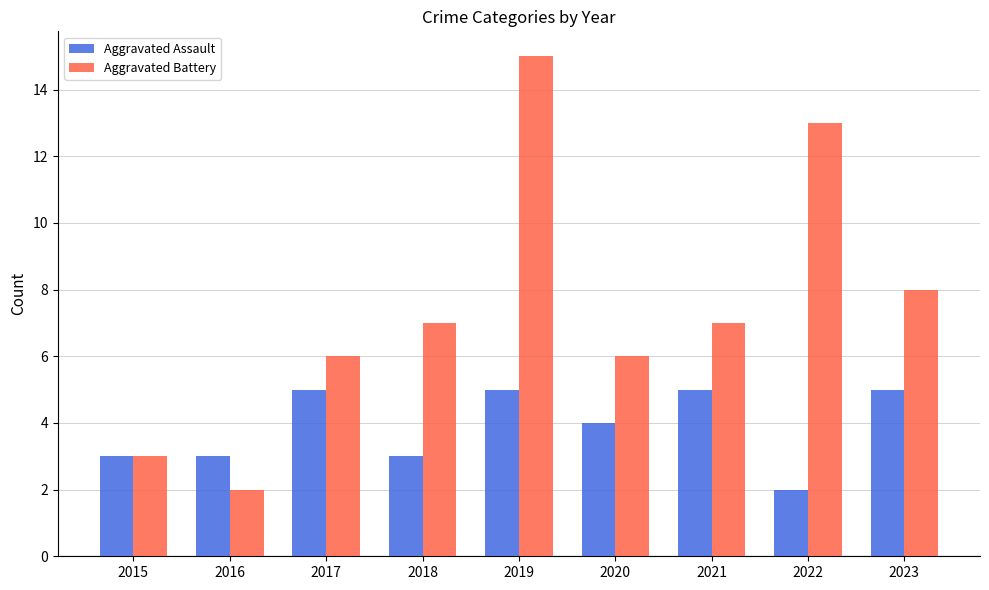

Which series has the largest total across all categories?

Aggravated Battery